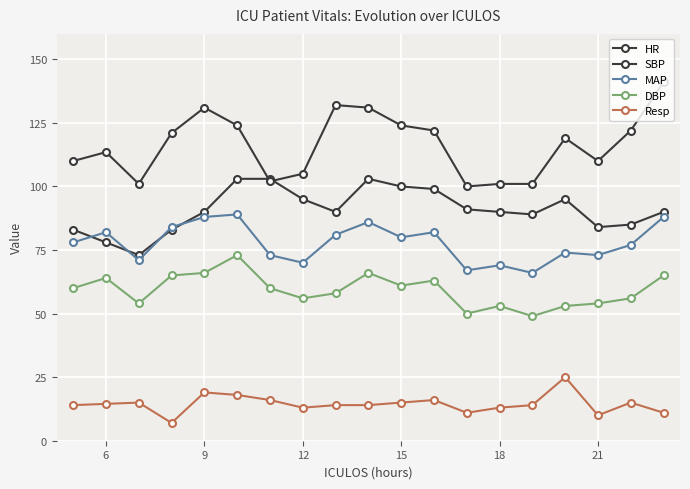

What is the label of the 18th point from the right?

6